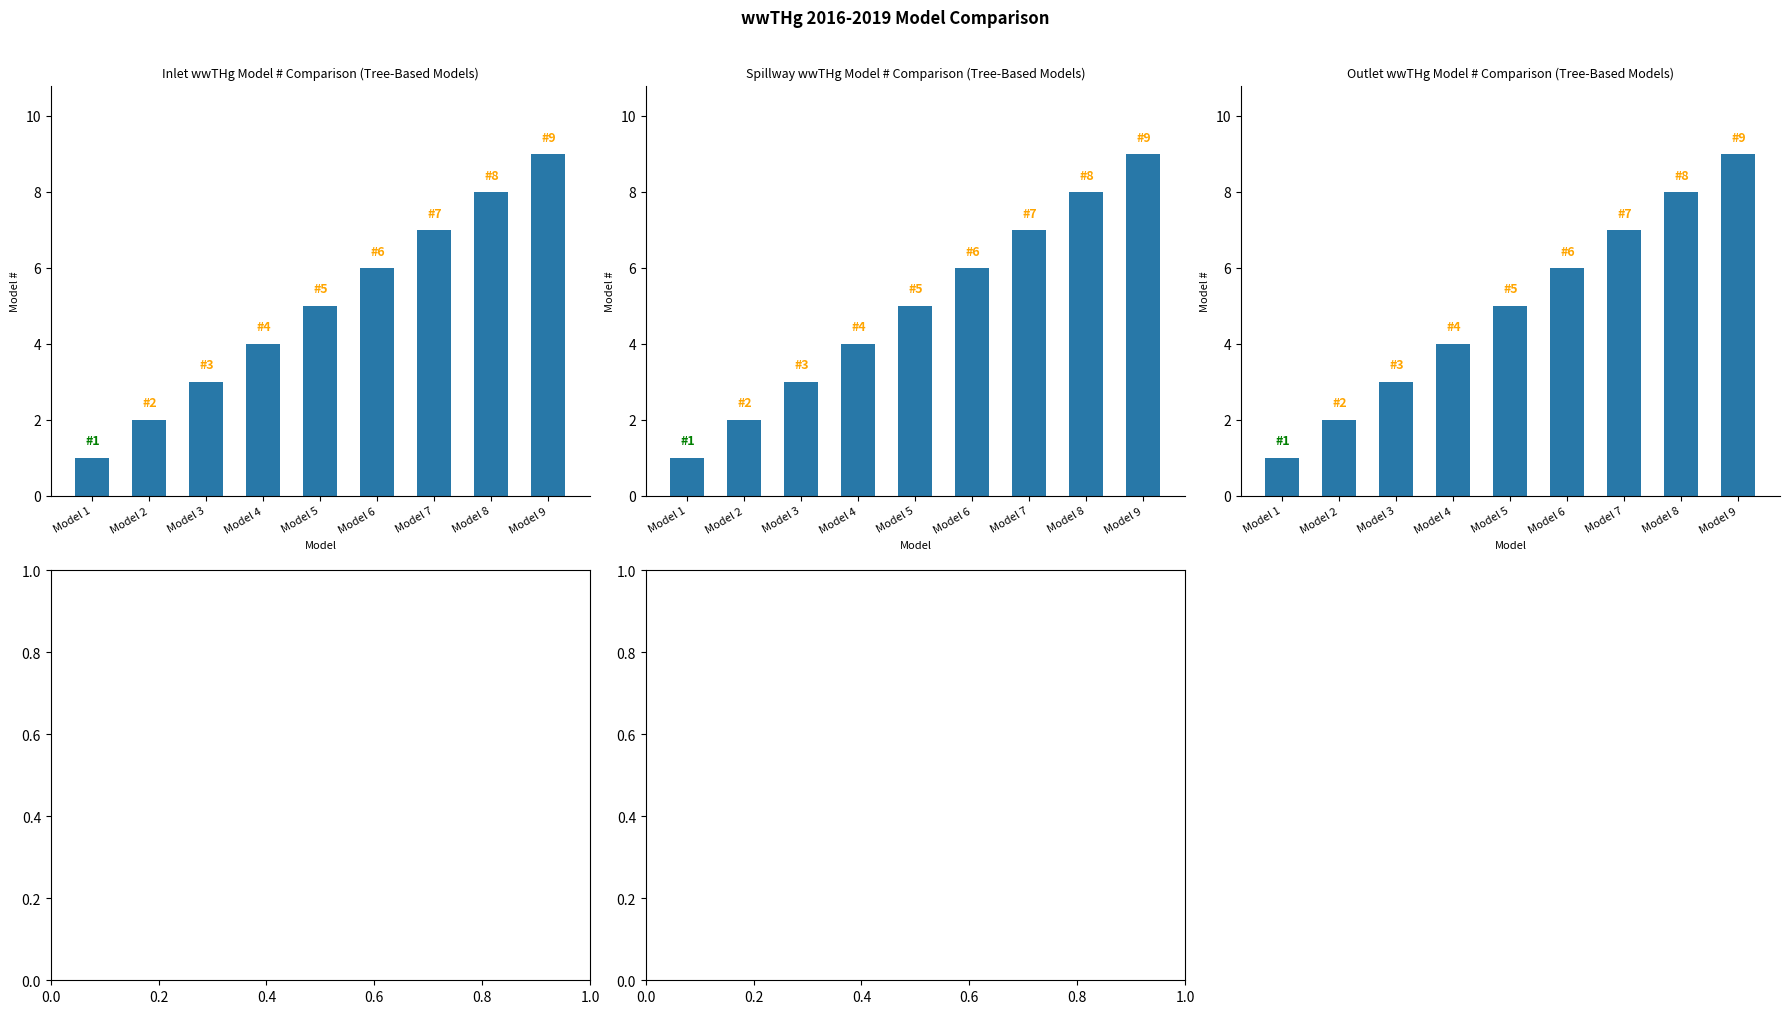

What are all the series names shown in the legend?

Inlet wwTHg, Spillway wwTHg, Outlet wwTHg